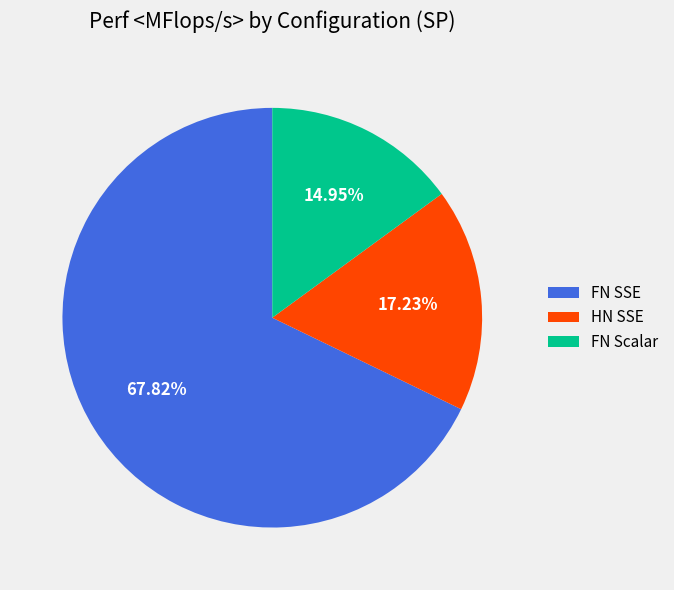

What is the total percentage of FN Scalar and FN SSE?

82.8%